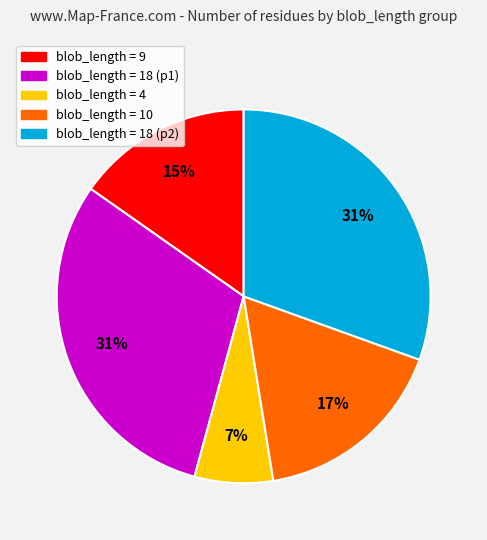

To the nearest percent, what is the average slice percentage?

20%